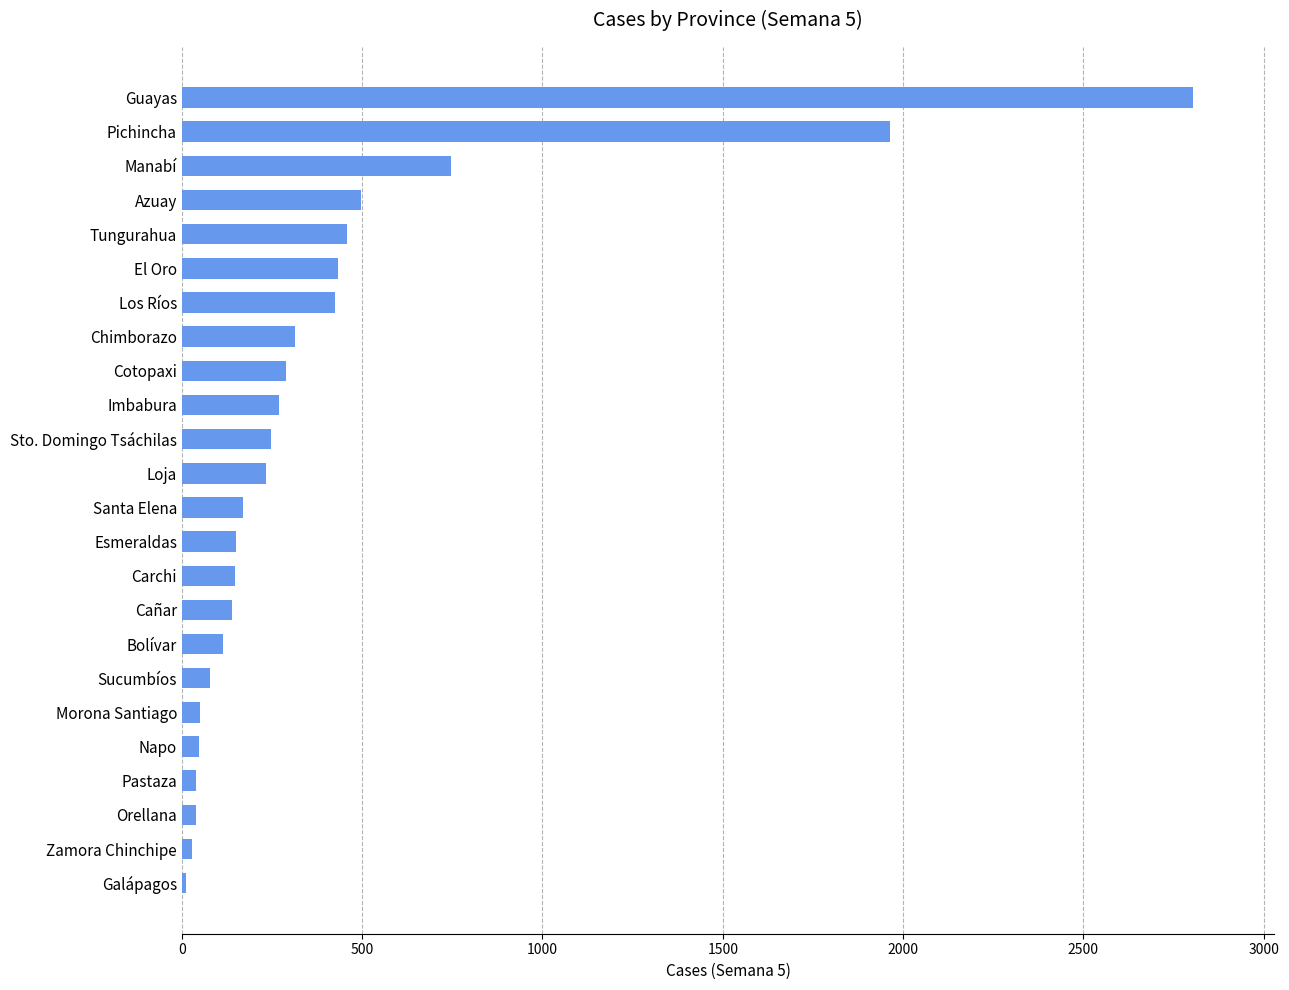

What is the difference between the maximum and minimum values?

2794